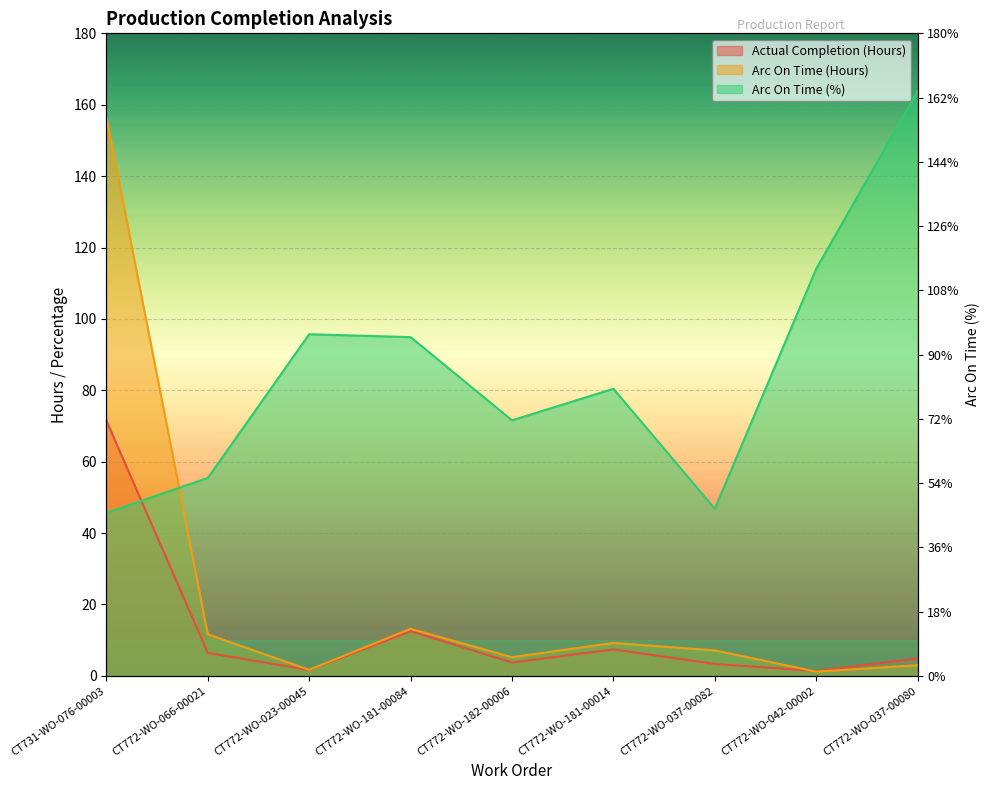

What is the difference between the maximum and minimum values in the Actual Completion (Hours) series?

70.2